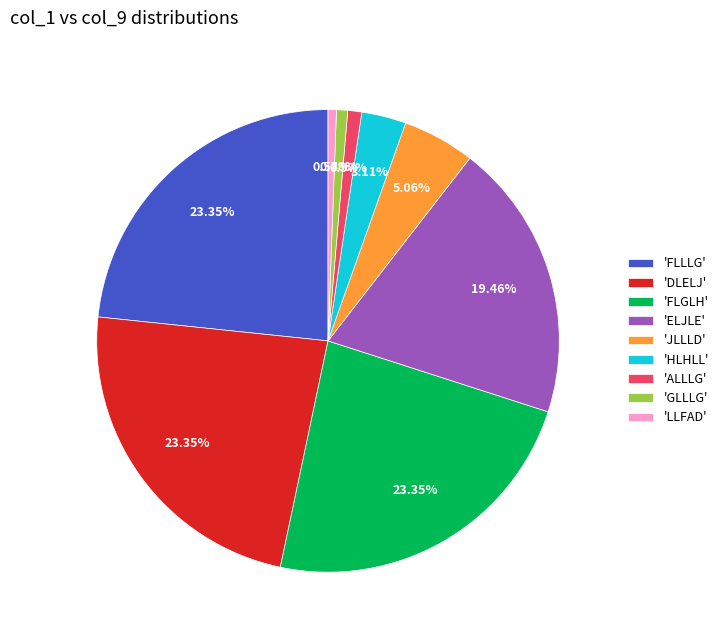

How many segments does this pie chart have?

9